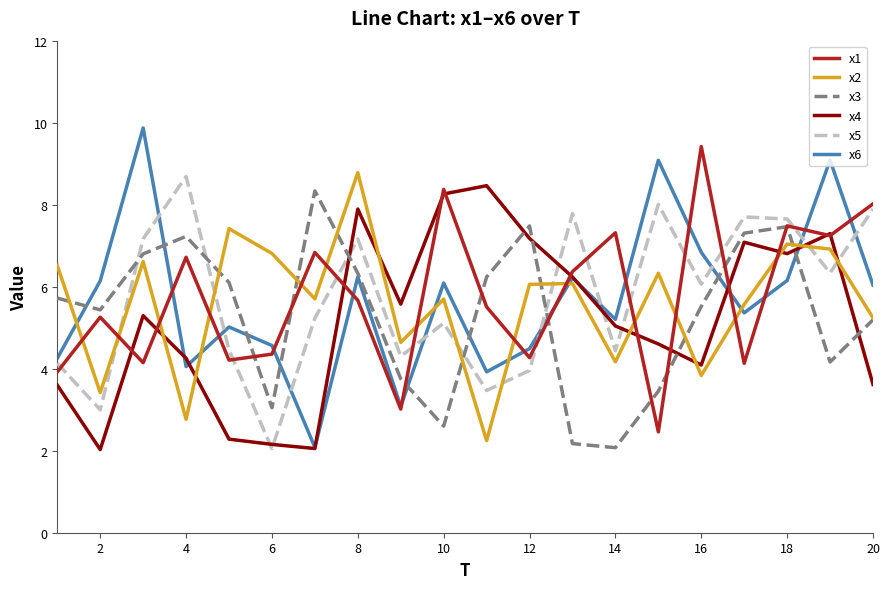

What is the highest value of the x4 series?

8.5